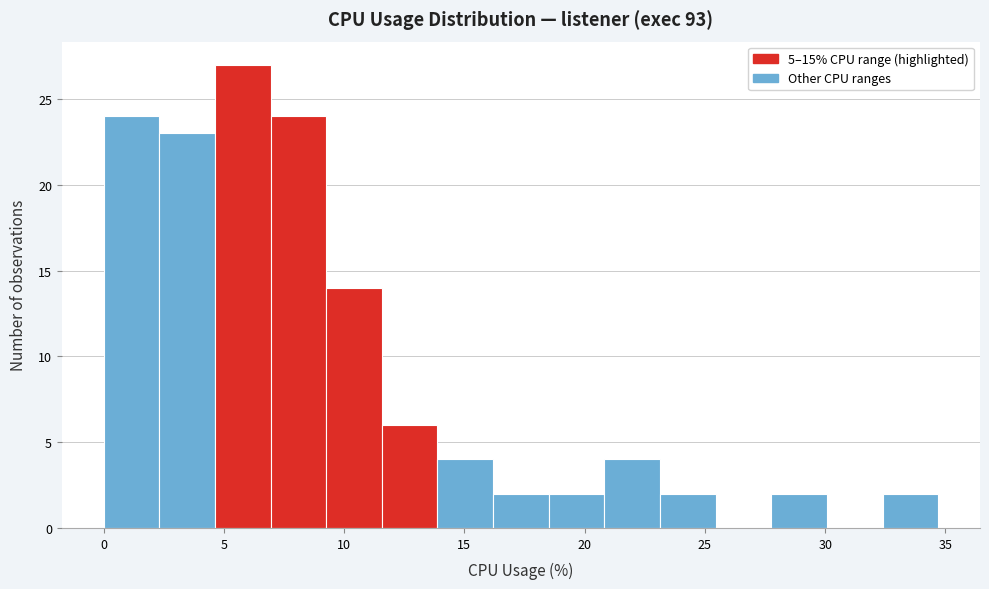

Reading left to right, list every bar in this chart as the range it spans on the x-axis followed by its height. Neither the bar edges nor the heights are printed on the chart, so give them approximately, as read against the axes.

0.0 to 2.5: 24
2.5 to 4.5: 23
4.5 to 7.0: 27
7.0 to 9.5: 24
9.5 to 11.5: 14
11.5 to 14.0: 6
14.0 to 16.0: 4
16.0 to 18.5: 2
18.5 to 21.0: 2
21.0 to 23.0: 4
23.0 to 25.5: 2
25.5 to 28.0: 0
28.0 to 30.0: 2
30.0 to 32.5: 0
32.5 to 34.5: 2